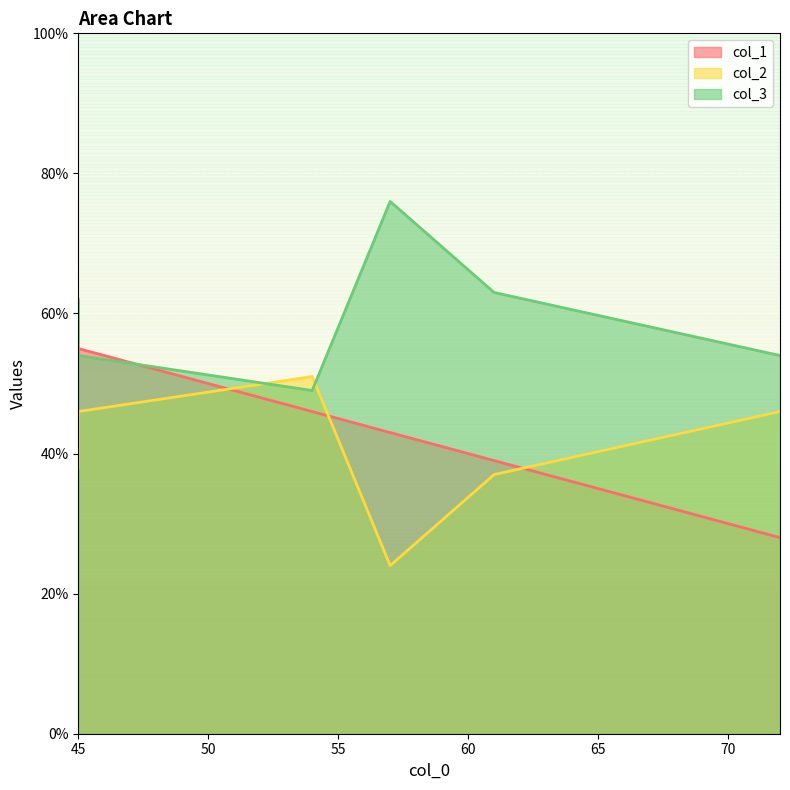

What is the difference between the second highest and second lowest values in the col_1 series?

16